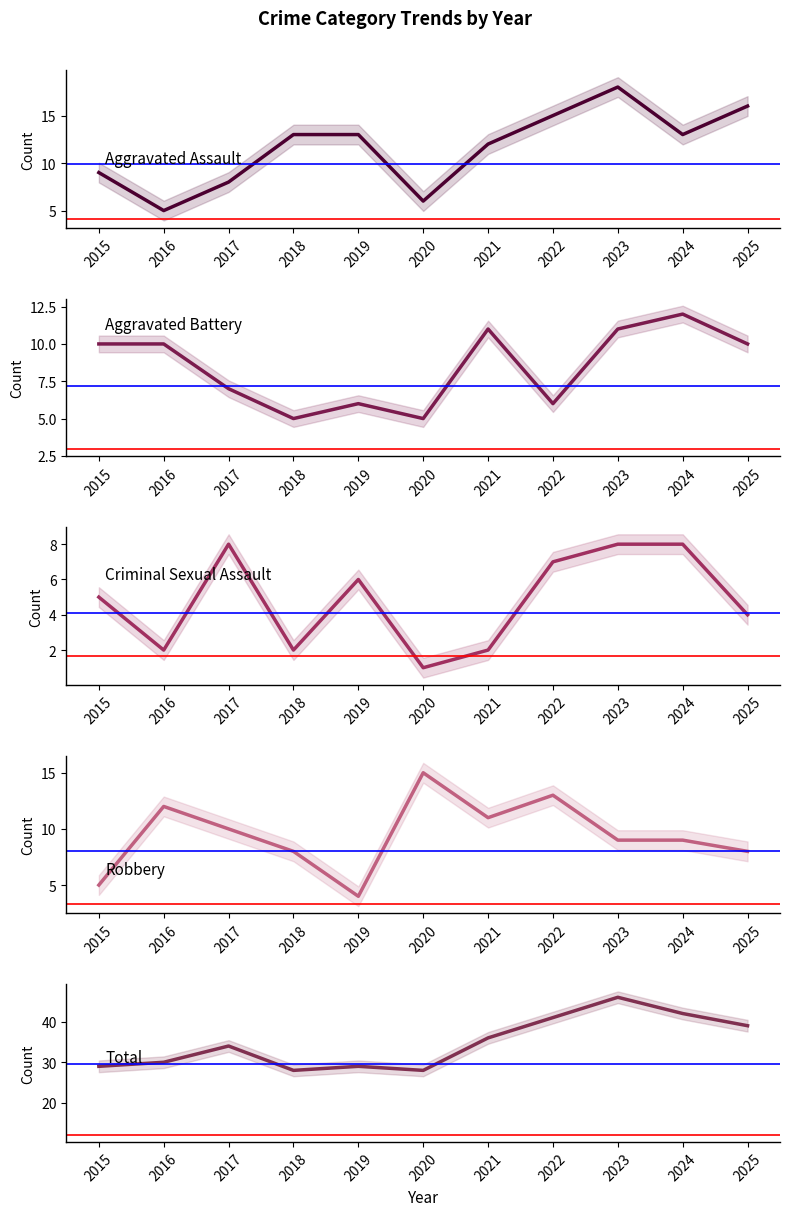

How many interior local peaks does the Total series have?

3